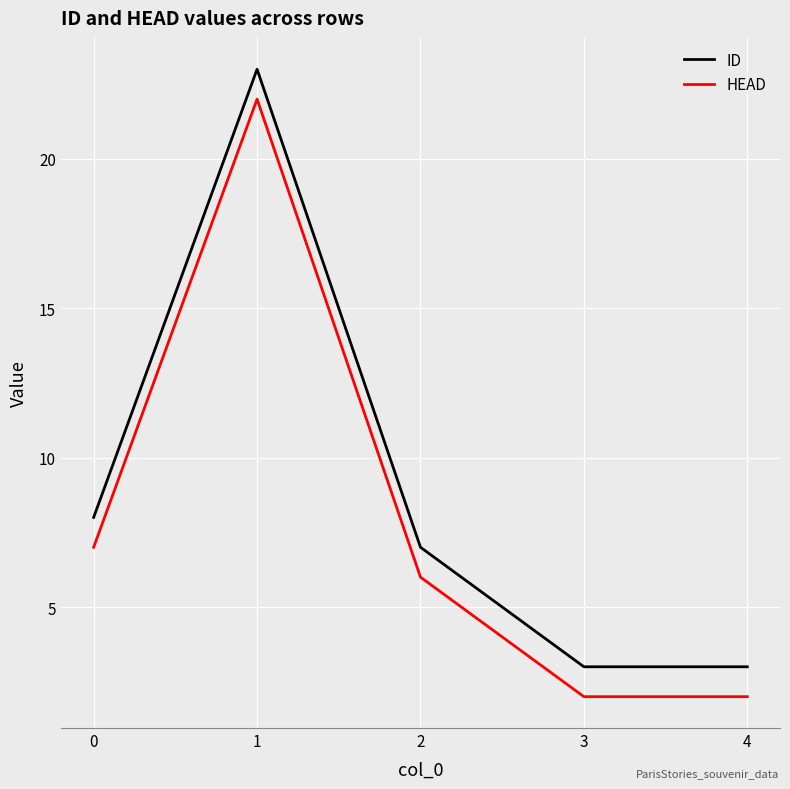

True or false: ID and HEAD intersect in this chart.

False